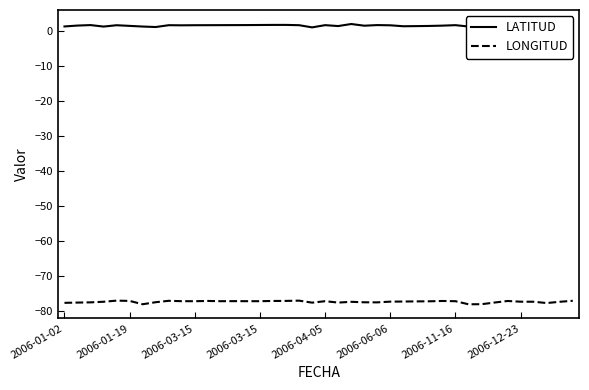

What is the sum of the LONGITUD values at 28 and 11?

-154.2